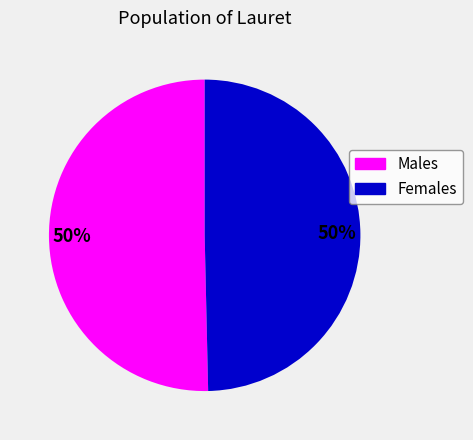

Approximately how many times larger is the value at Males compared to Females?

1.0